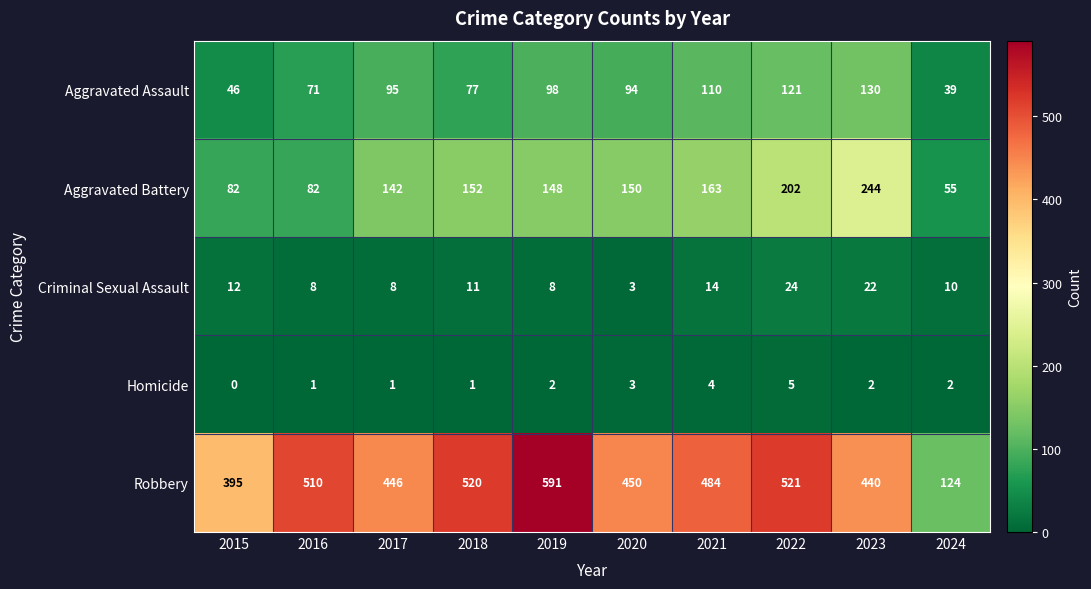

What is the total value across all series at 2015?

535